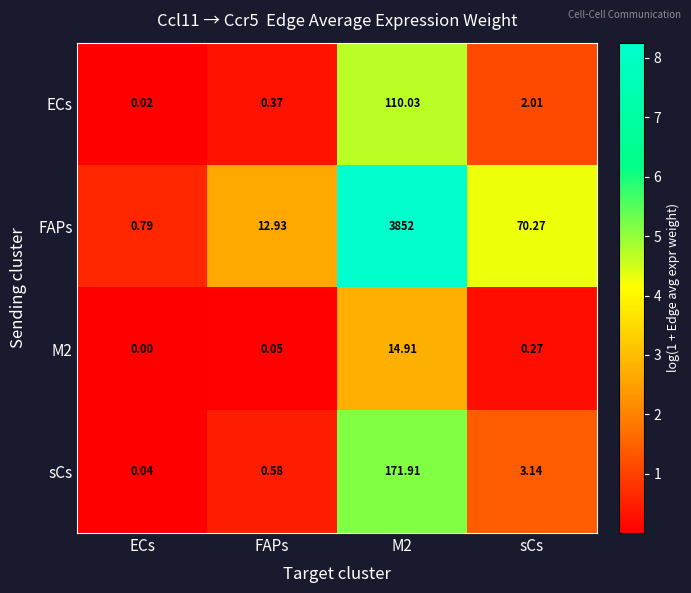

At sCs, list the series in order from largest to smallest.

FAPs, sCs, ECs, M2